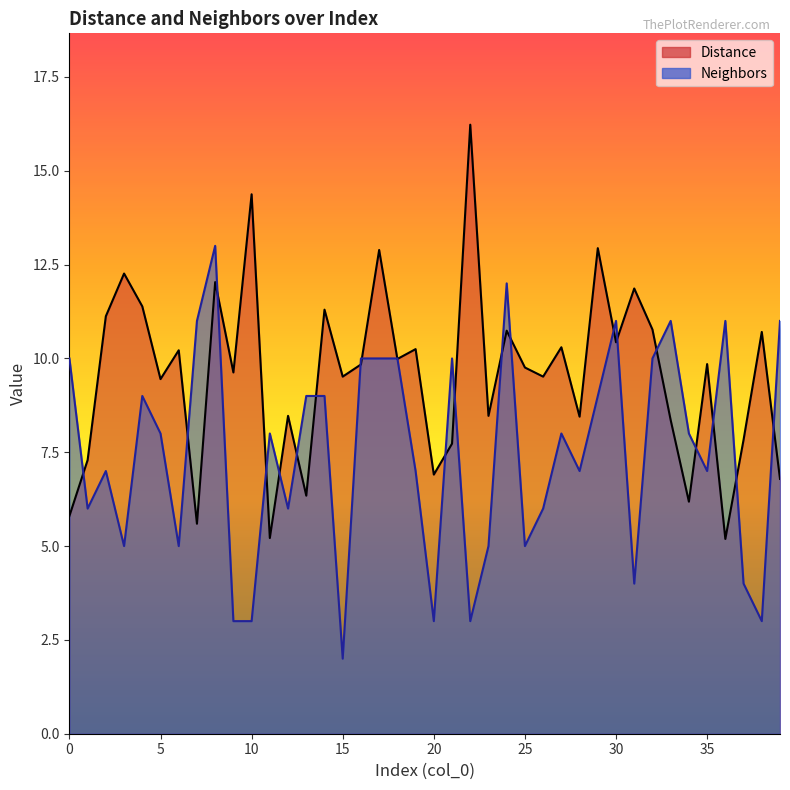

What is the sum of the Distance values at 14 and 32?

22.1